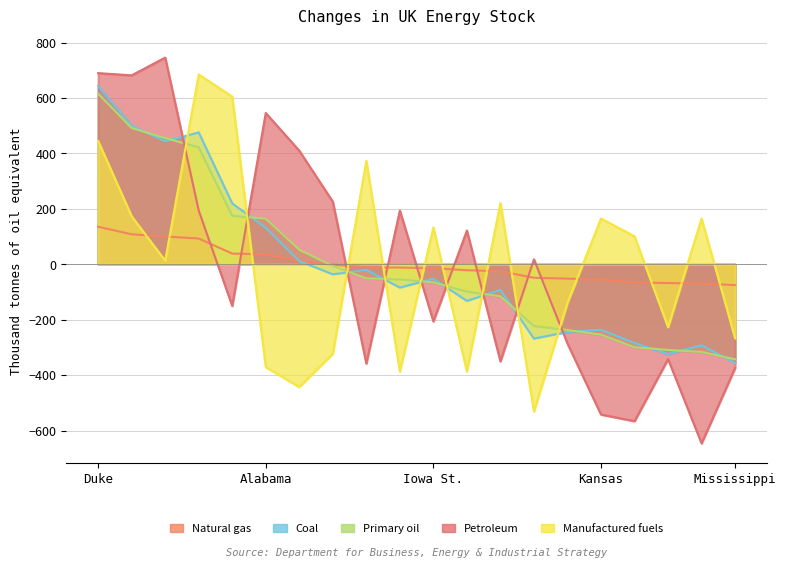

Between Tennessee and Michigan St., which series saw the biggest shift?

Coal